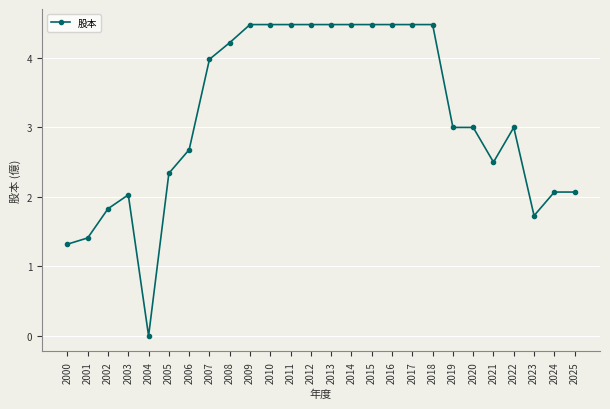

True or false: there are more than 1 points higher than both neighbors.

True